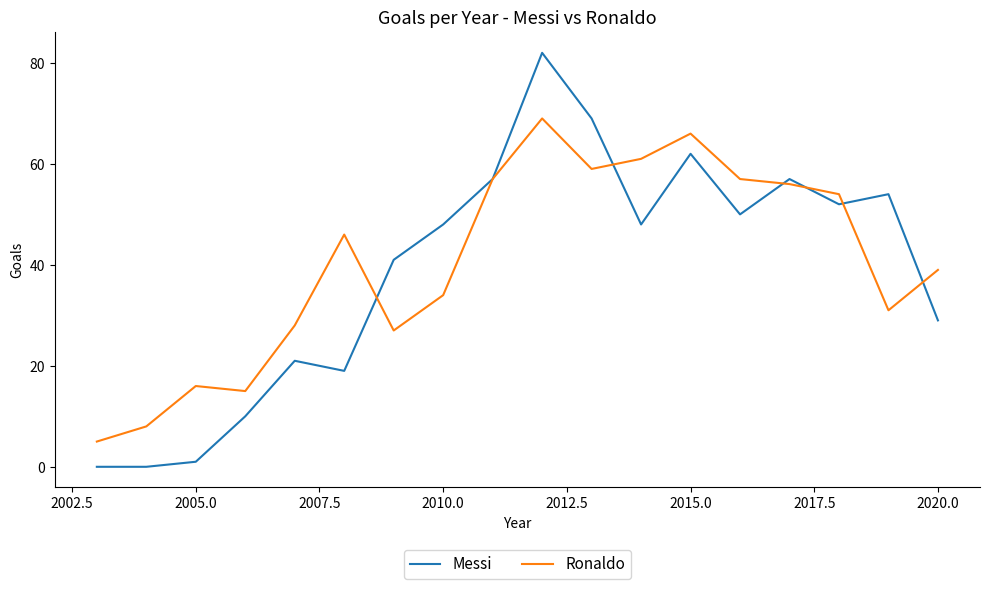

How many lines are shown in the chart?

2